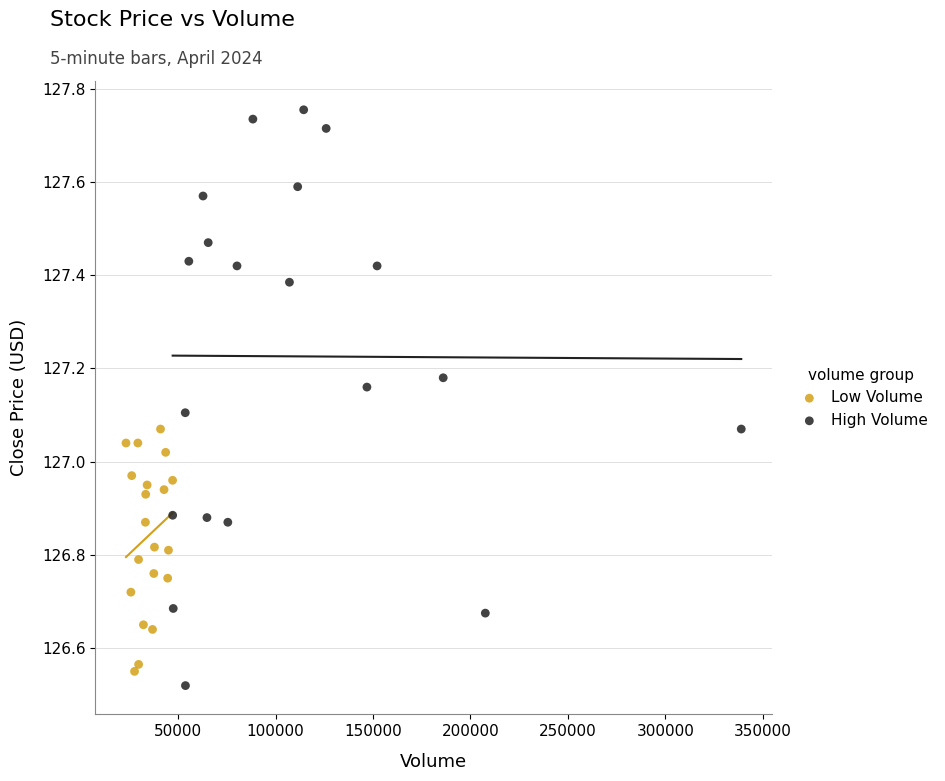

Which series reaches the maximum Y coordinate?

High Volume